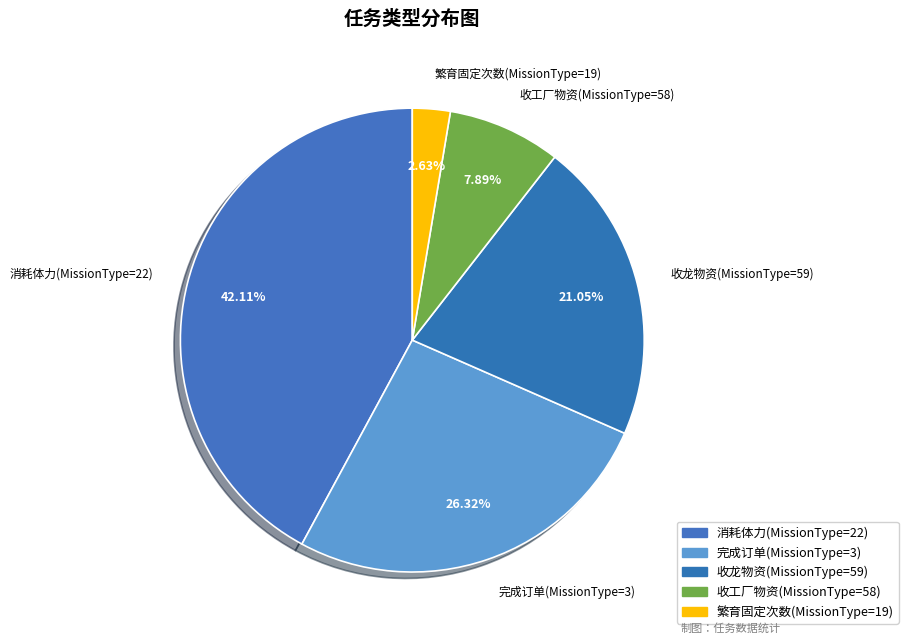

Do 完成订单(MissionType=3) and 繁育固定次数(MissionType=19) together represent more than half of the pie?

No